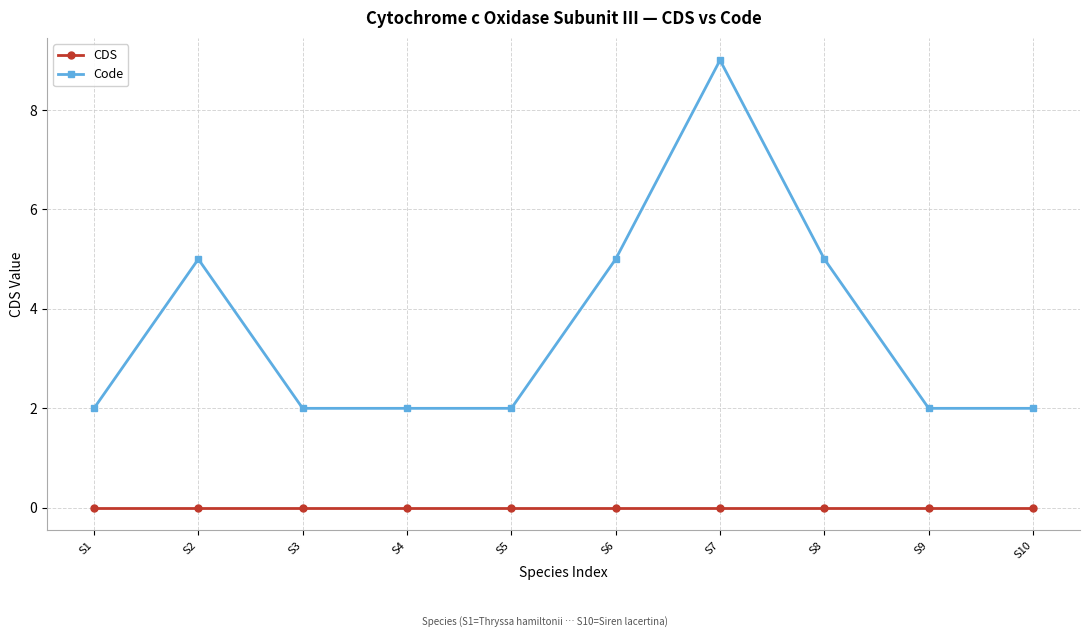

Reading left to right, transcribe all the data shown in this chart.

CDS: S1=0	S2=0	S3=0	S4=0	S5=0	S6=0	S7=0	S8=0	S9=0	S10=0
Code: S1=2	S2=5	S3=2	S4=2	S5=2	S6=5	S7=9	S8=5	S9=2	S10=2